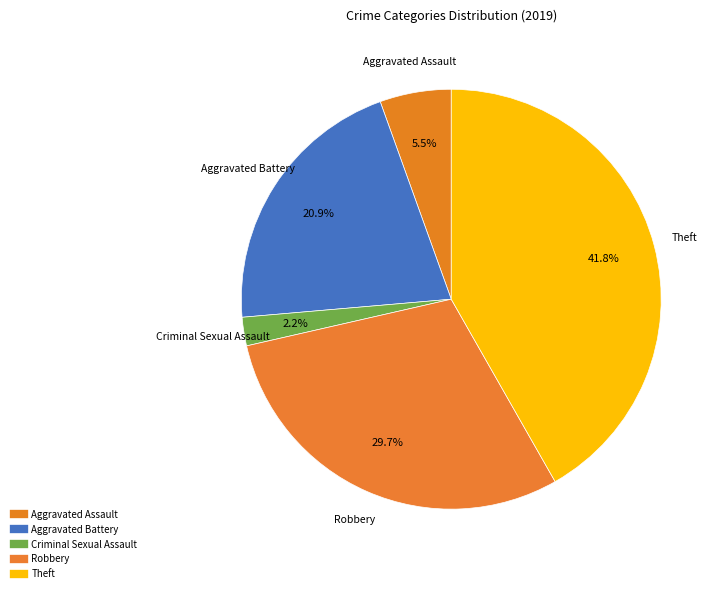

Which slice is the largest?

Theft